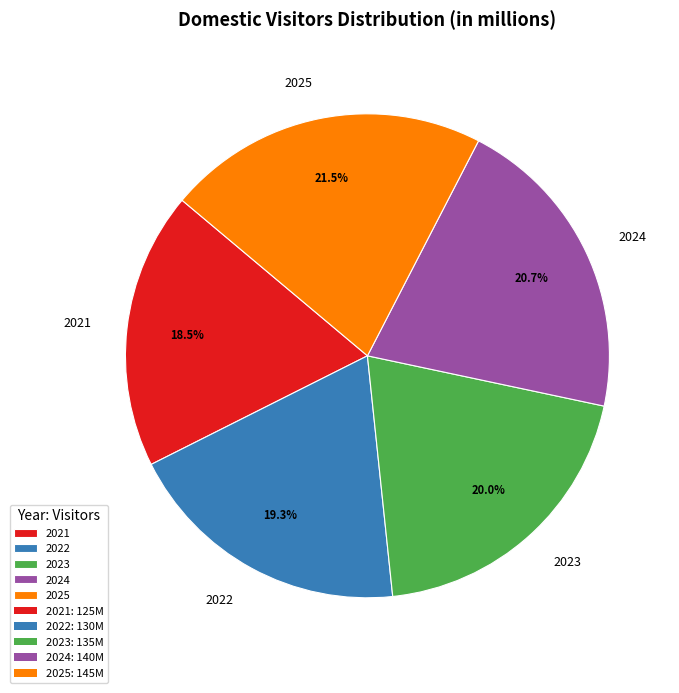

Approximately how many times larger is the value at 2023 compared to 2022?

1.0